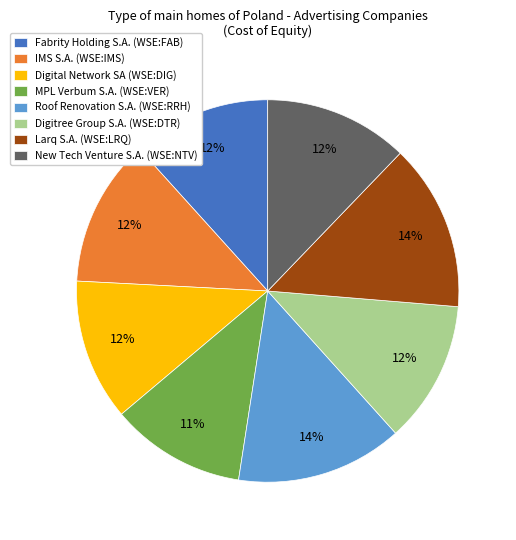

To the nearest percent, what portion does Larq S.A. (WSE:LRQ) represent?

14%